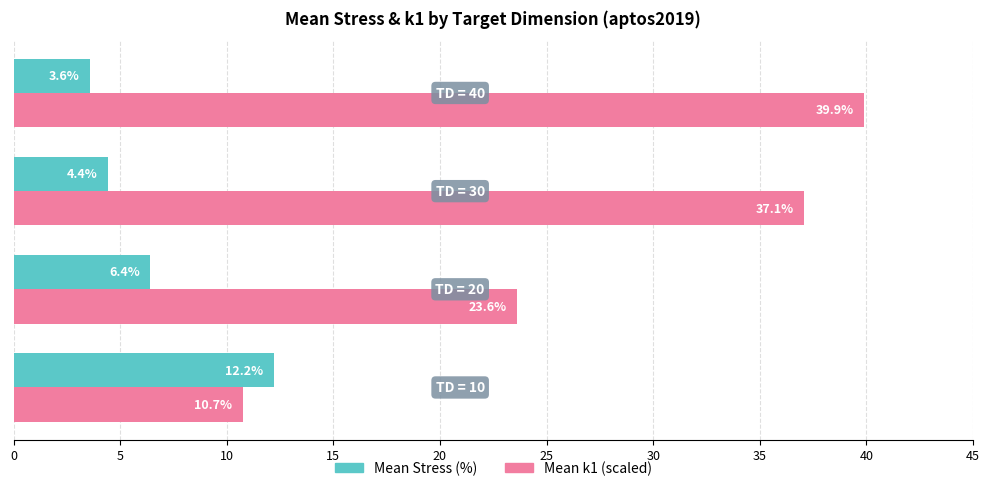

How many data points in Mean k1 (scaled) are less than 37?

2